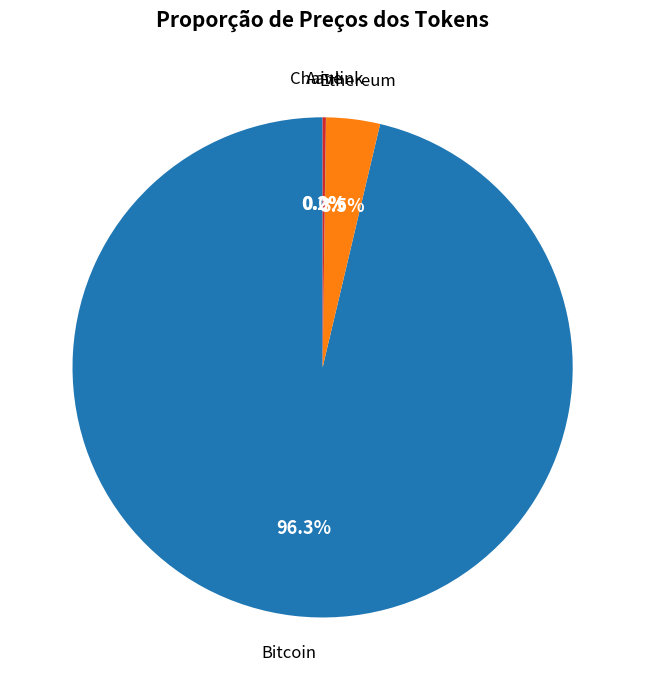

What percentage do Bitcoin and Ethereum together represent?

99.8%